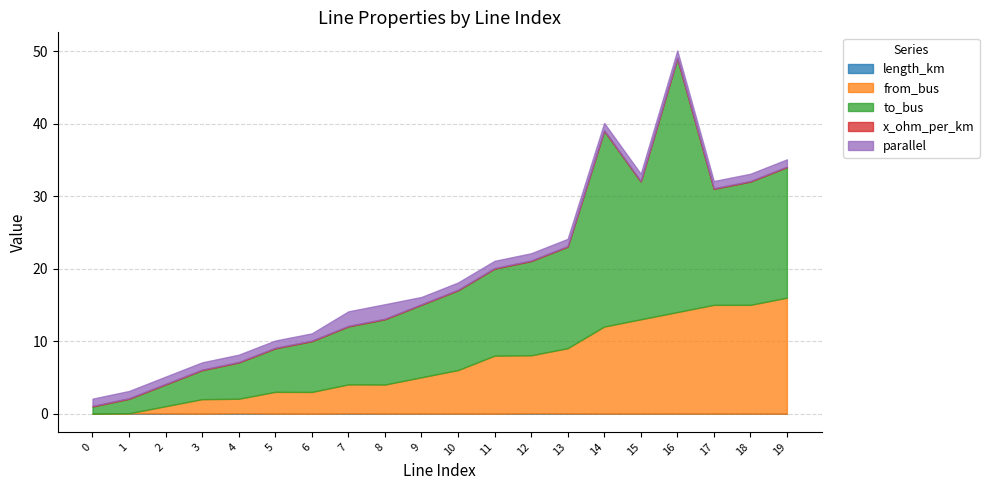

What are all the series names shown in the legend?

length_km, from_bus, to_bus, x_ohm_per_km, parallel